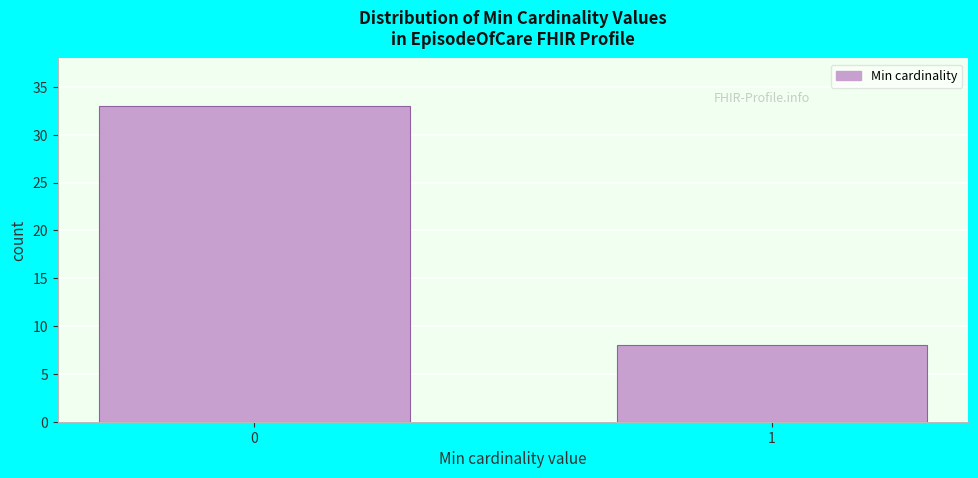

Reading right to left, what are all the values shown in this chart?

1=8	0=33